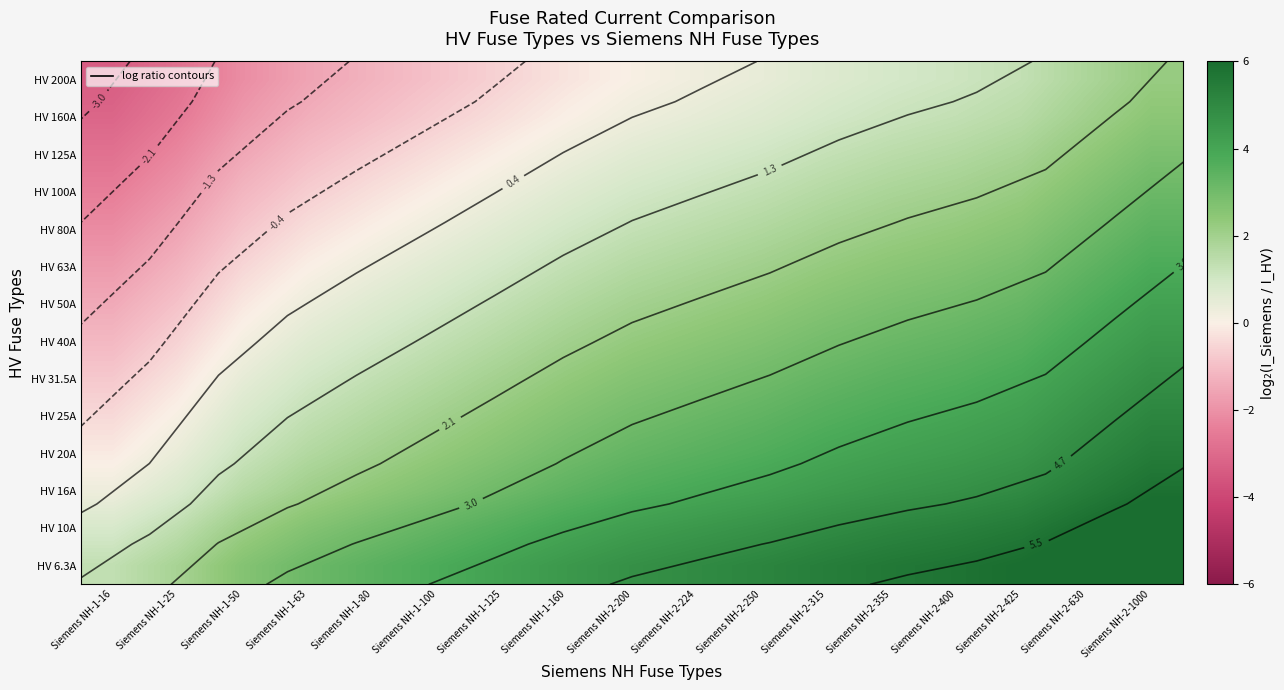

What is the spread (max minus min) of values at Siemens NH-1-25?

4.7